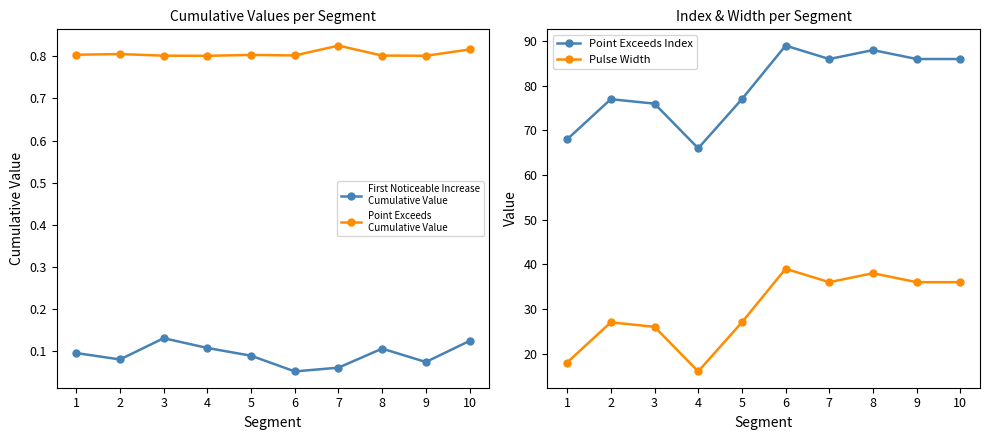

What is the value of the Point Exceeds Index point at the 9th from the left?

86